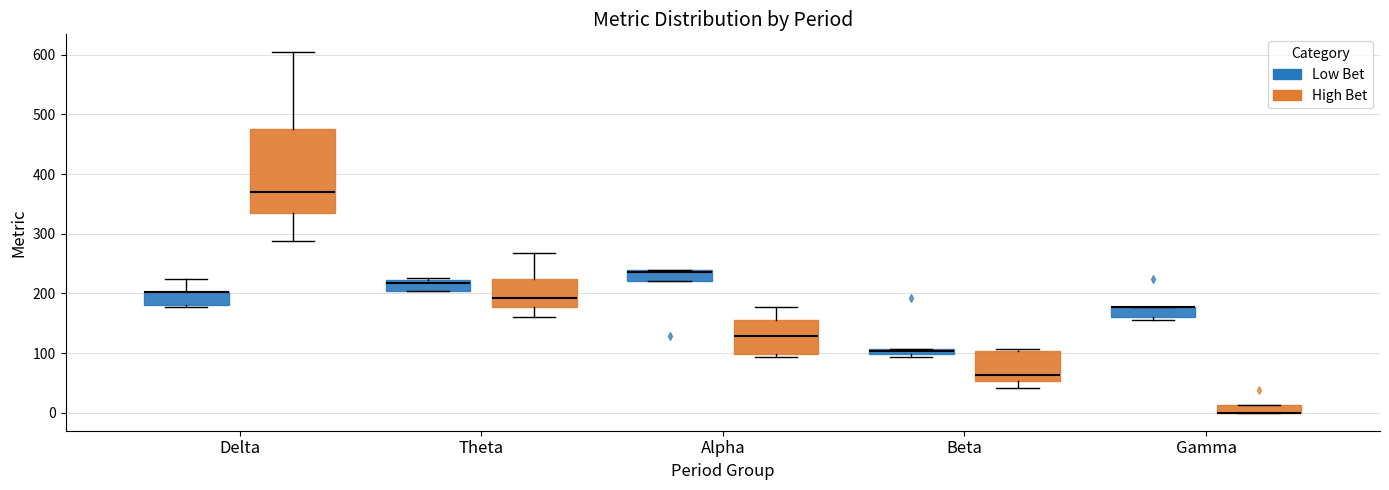

Where is the upper edge of the box for Gamma (High Bet) on the y-axis? The values are not printed on the chart, so give them approximately, as read against the axis.

10